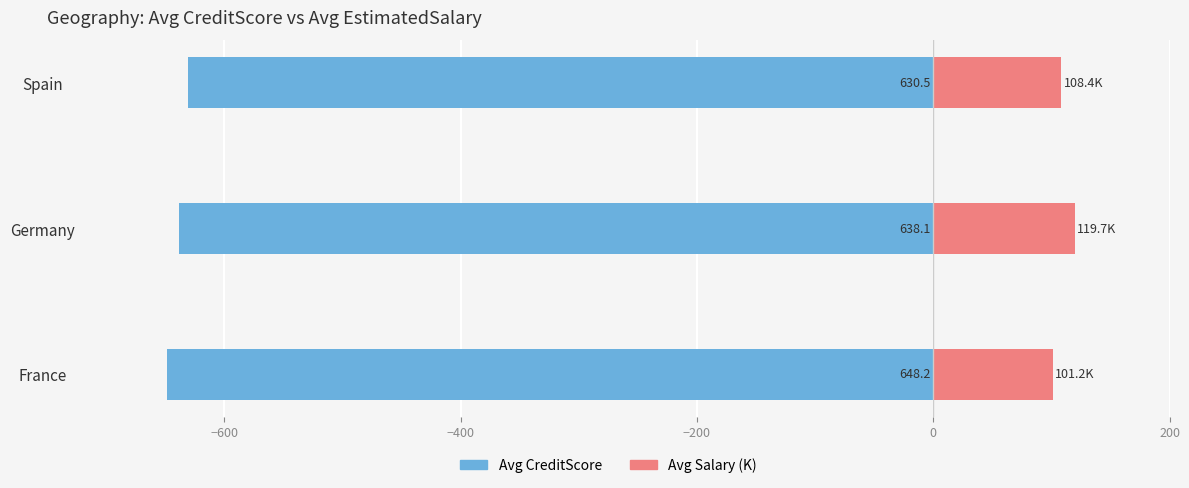

How many bars are there in each group?

2